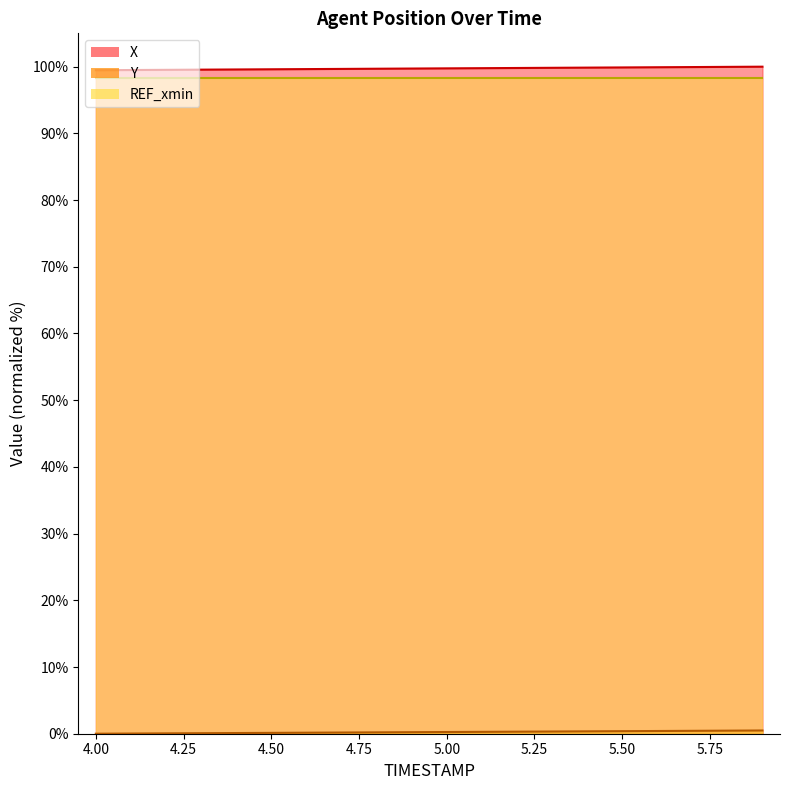

How many series are shown in this chart?

3